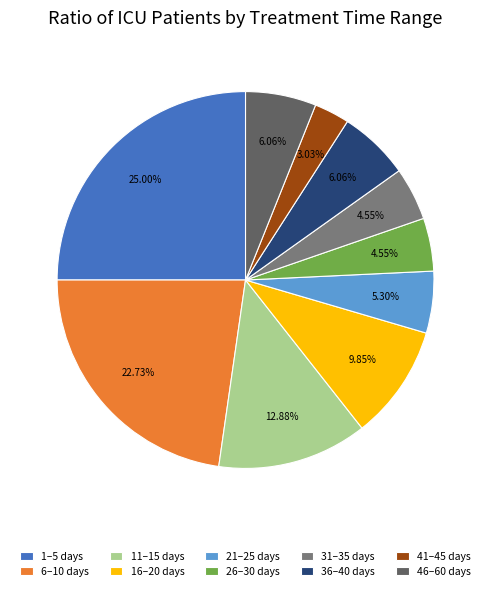

Does 21–25 days represent more than half of the total?

No